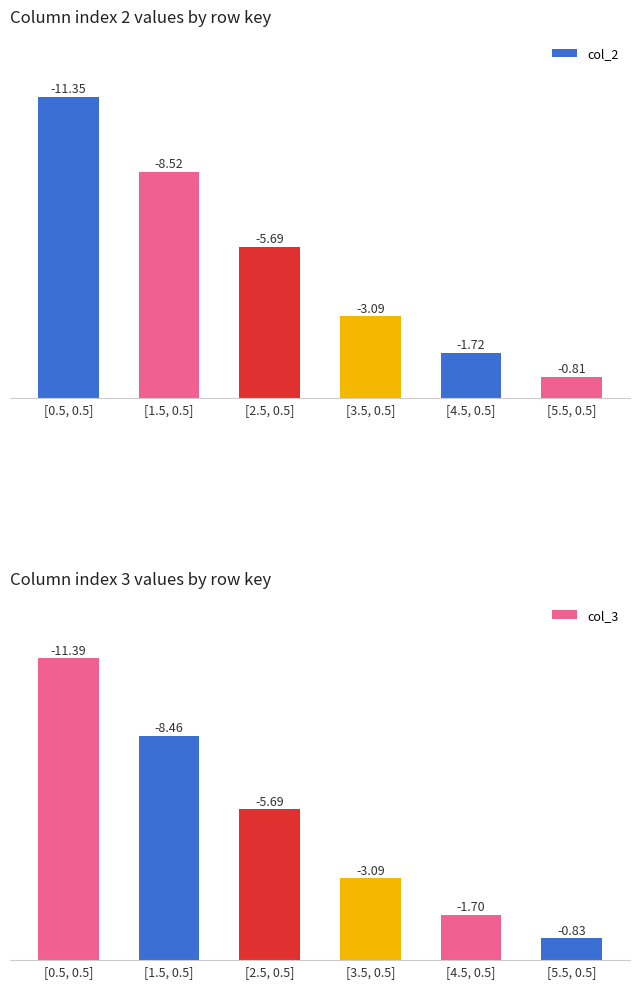

List the series in order of their peak value, highest first.

col_3, col_2